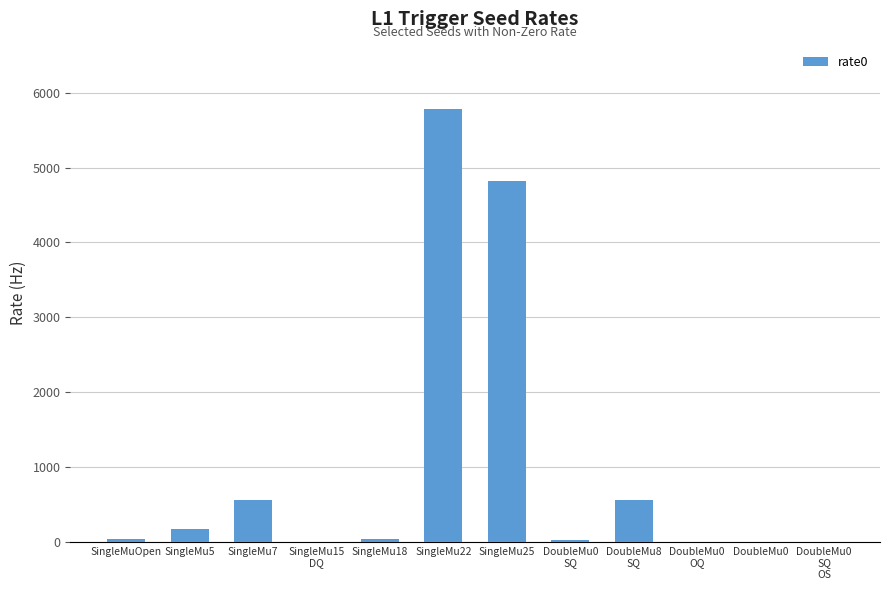

What is the change in value from SingleMuOpen to SingleMu15
DQ?

-38.5